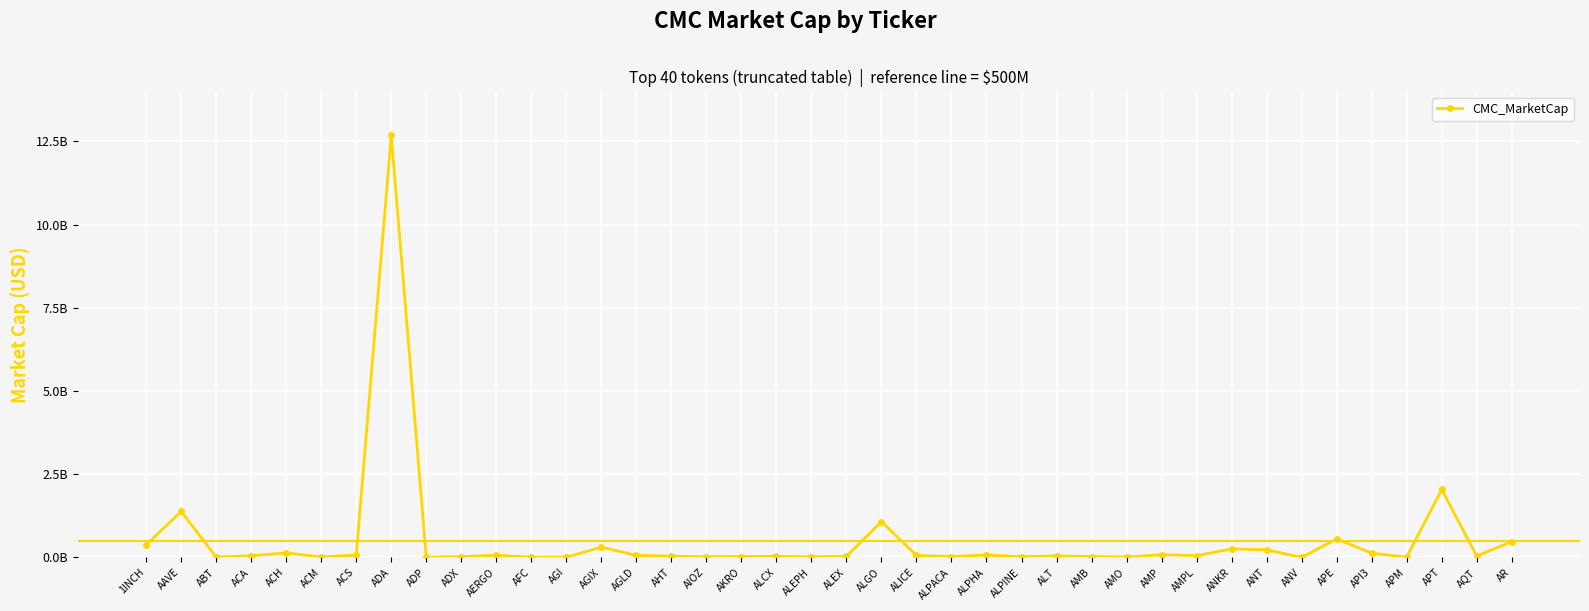

Where is the data nearest to the value 6337230489?

APT